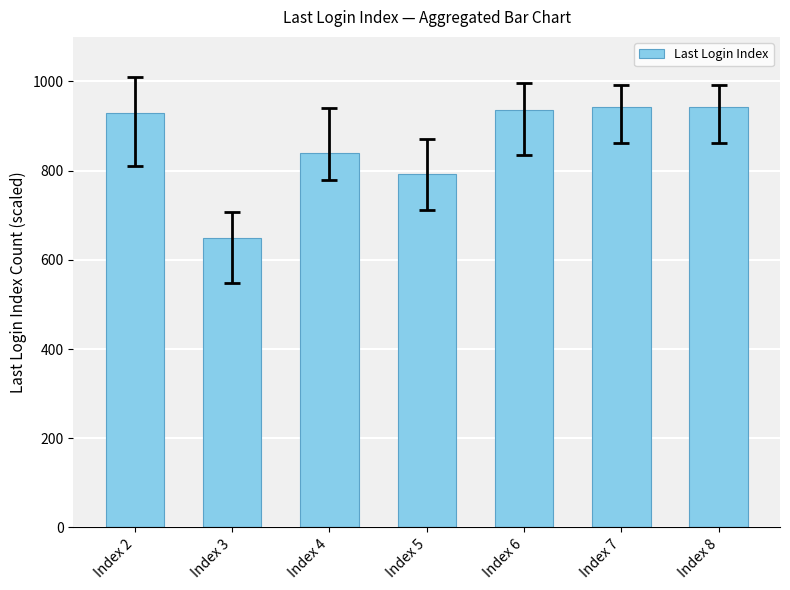

Reading left to right, what are all the values shown in this chart?

Index 2=930	Index 3=648	Index 4=840	Index 5=792	Index 6=936	Index 7=942	Index 8=942